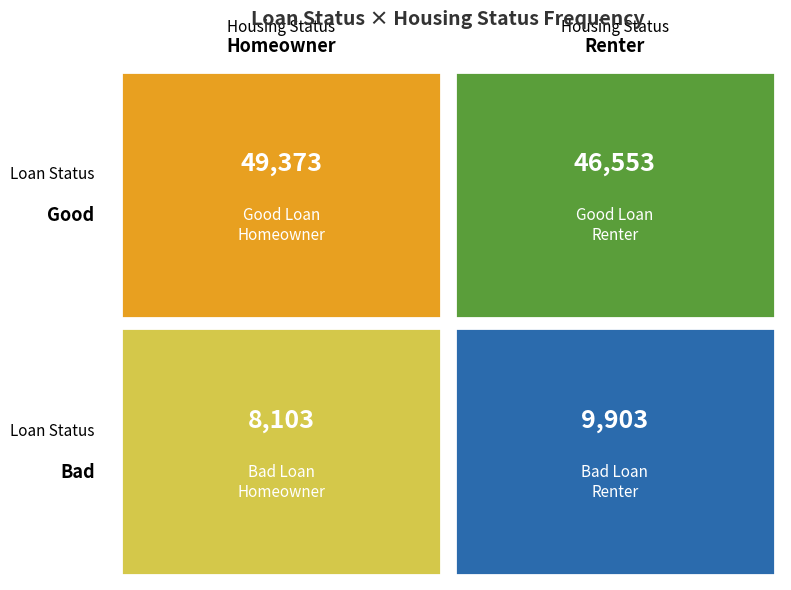

The Bad series shows 2129 at 0. True or false?

False